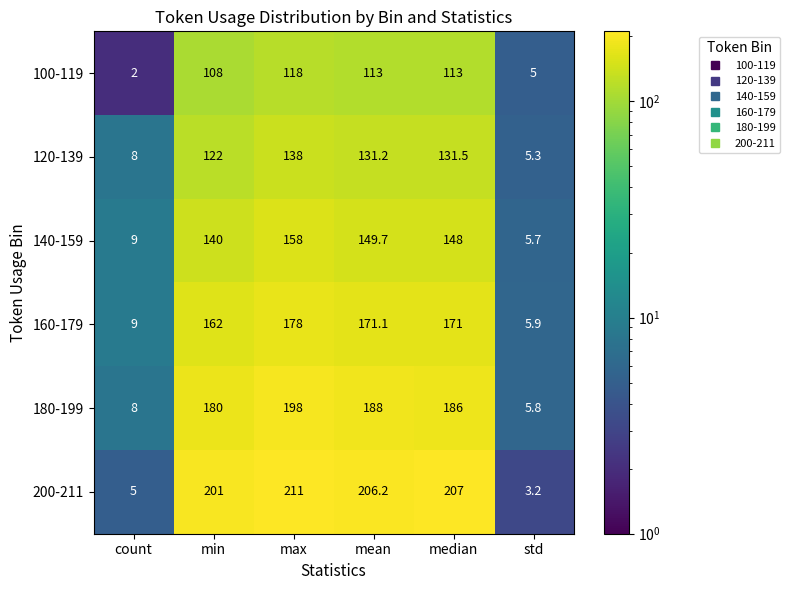

What is the total value across all series at min?

913.0